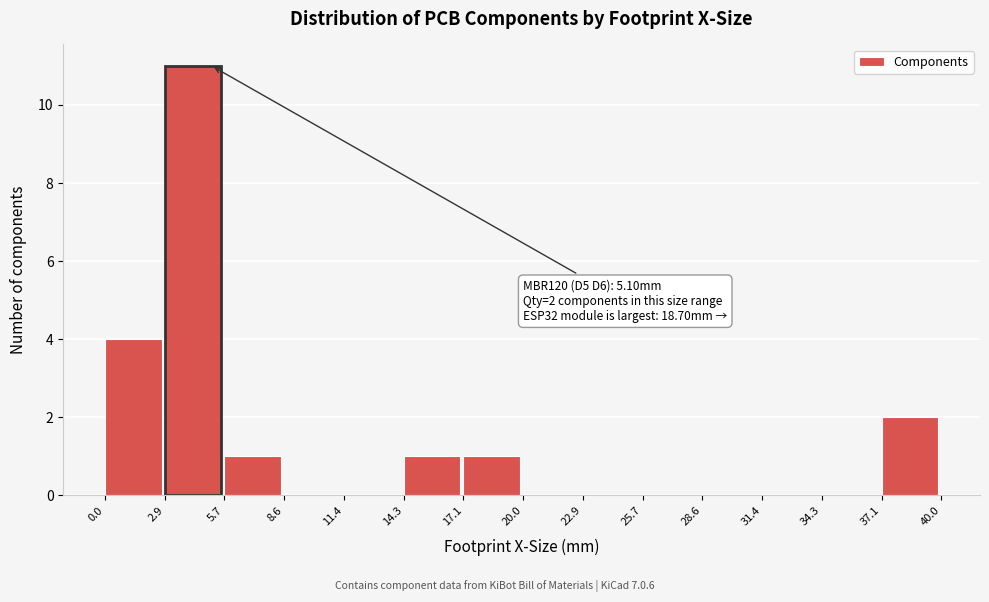

Over which range of the x-axis is the bar tallest?

2.9 to 5.7